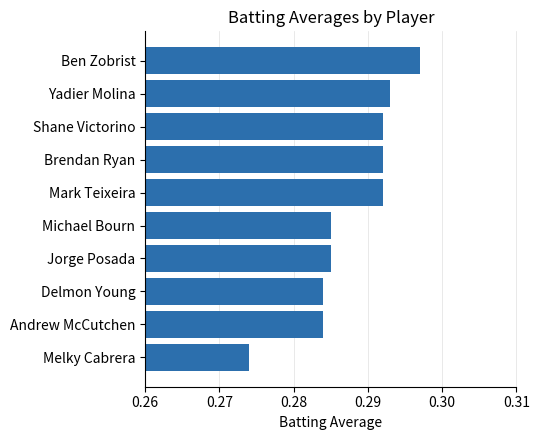

What is the label of the 1st bar from the top?

Ben Zobrist